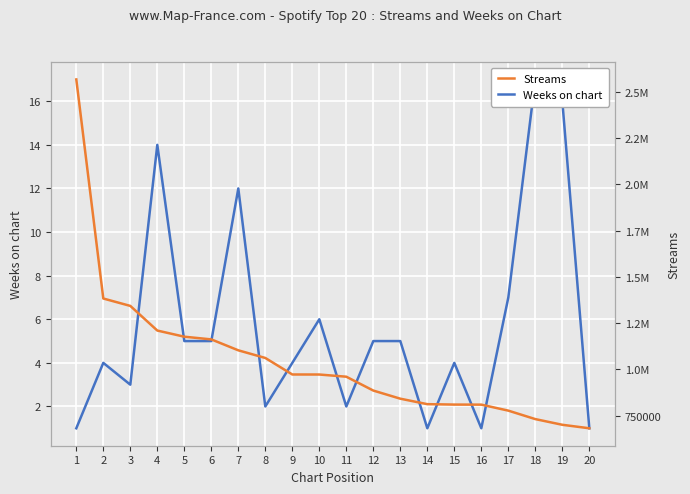

Is this an area chart (filled region under the line)?

No